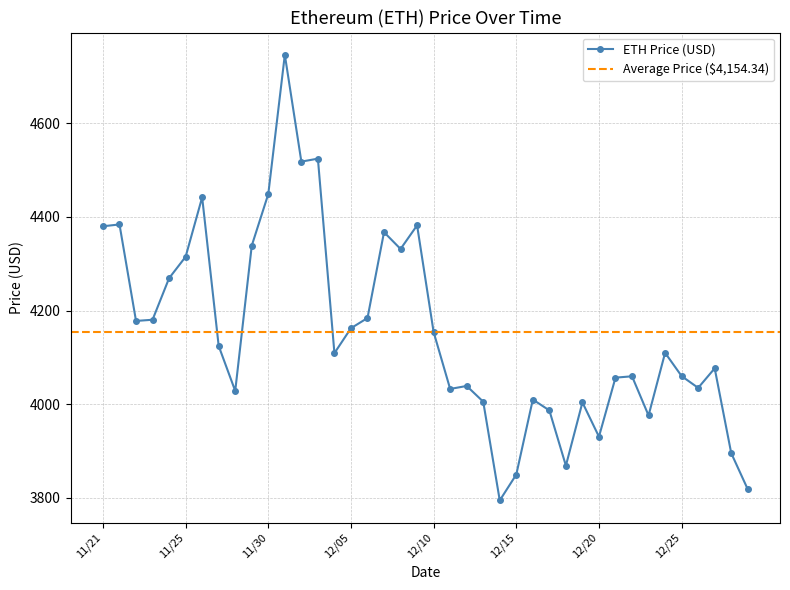

True or false: ETH Price (USD) has more than 0 interior local peaks.

True